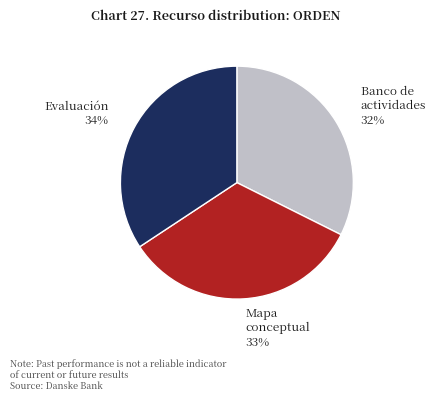

Which category has the biggest portion of the pie?

Evaluación